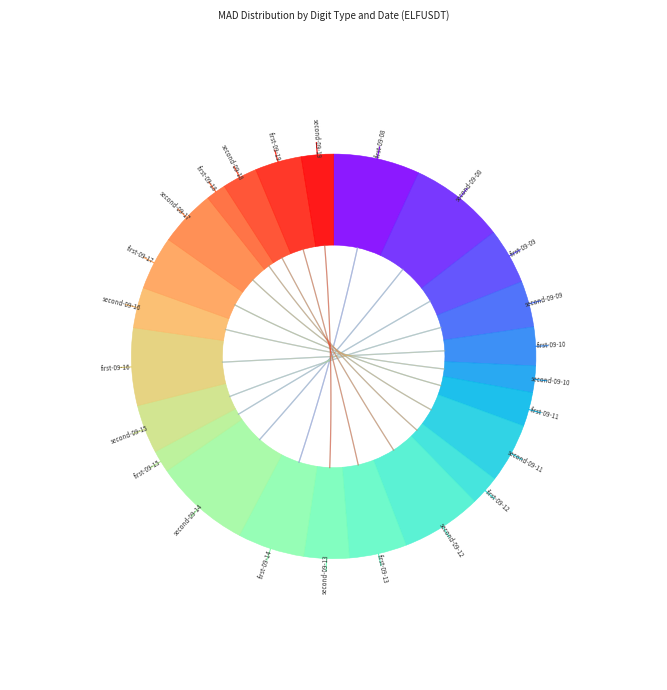

How many slices are in this pie chart?

24